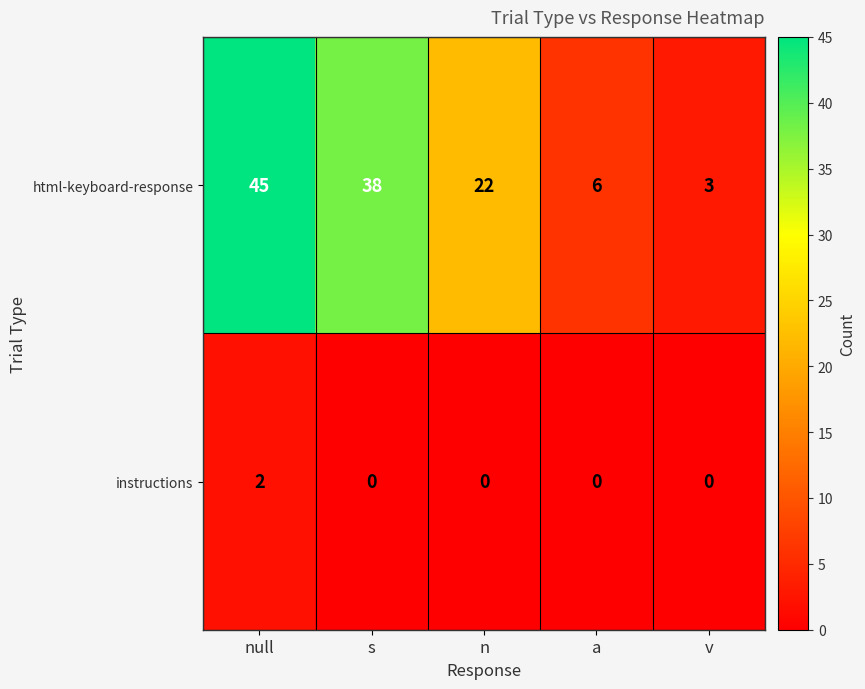

Reading left to right, list all the values displayed in this chart.

html-keyboard-response: 45	38	22	6	3
instructions: 2	0	0	0	0